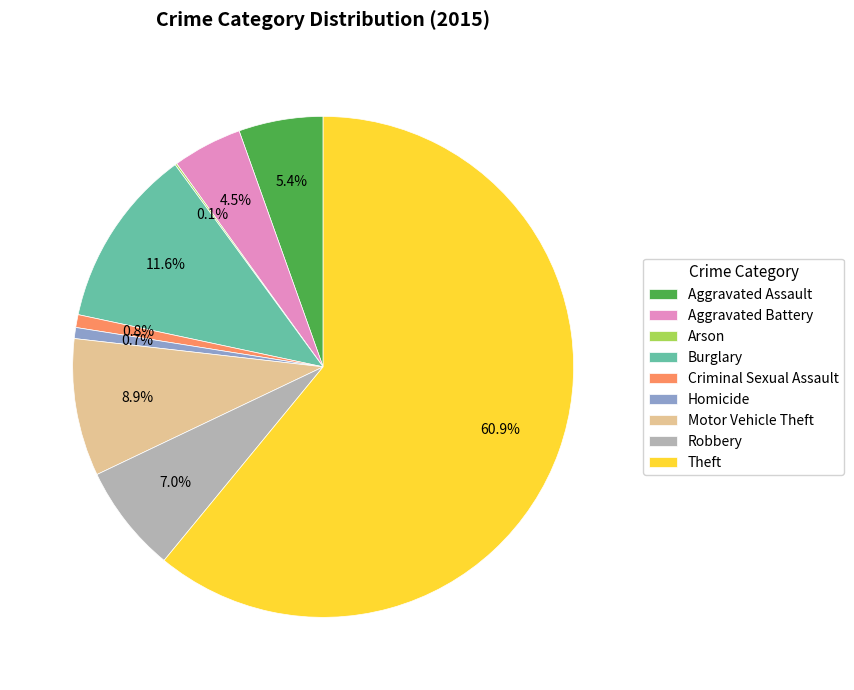

What is the largest slice in the pie chart?

Theft